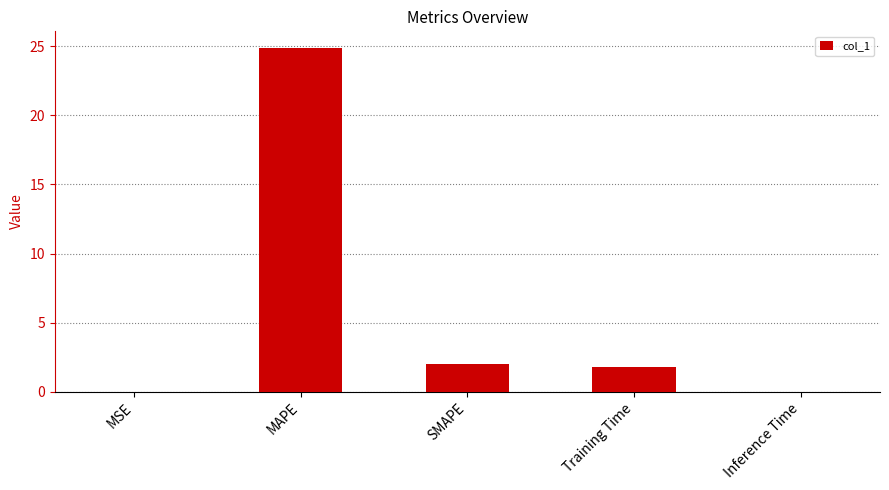

What is the change in value from MAPE to SMAPE?

-22.8